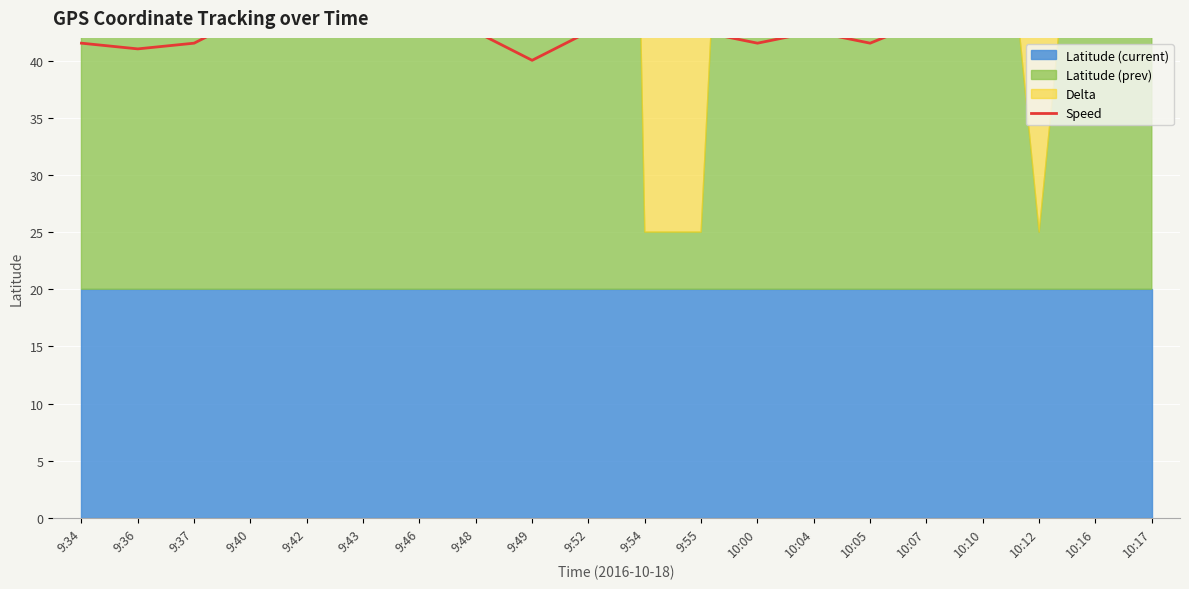

Which label corresponds to the smallest value in the chart?

9:49